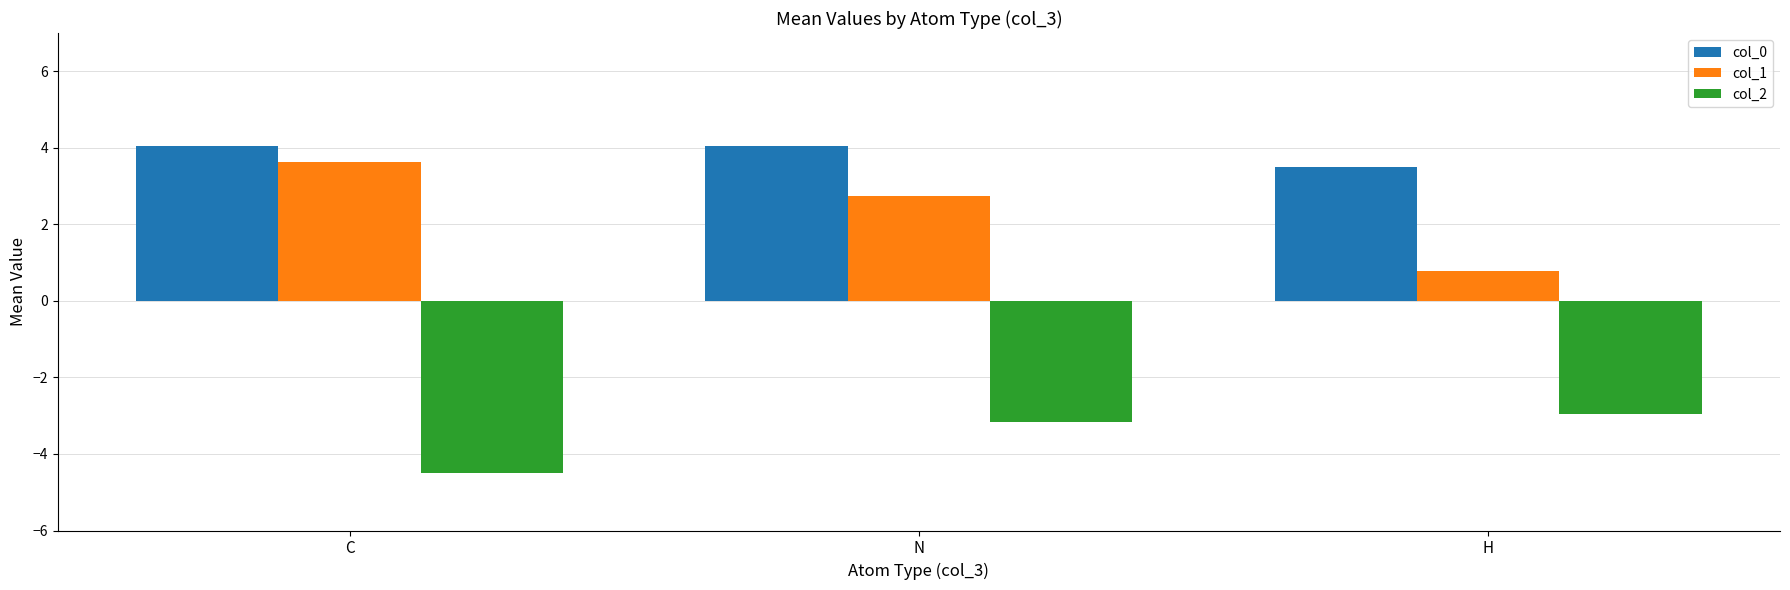

What is the lowest value of the col_0 series?

3.5